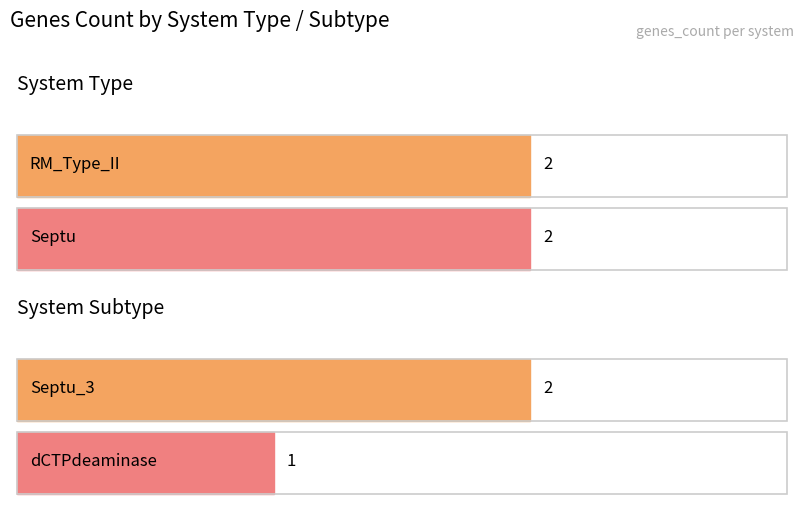

How many bars are there in total?

4